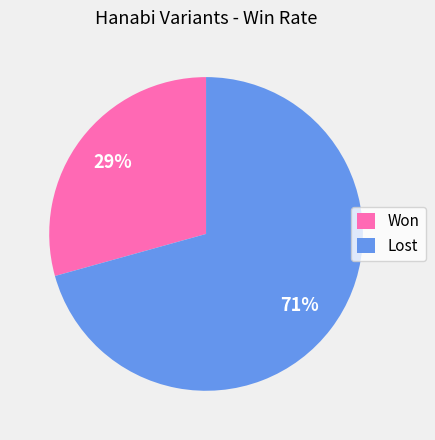

The Won slice represents 21% of the pie. True or false?

False